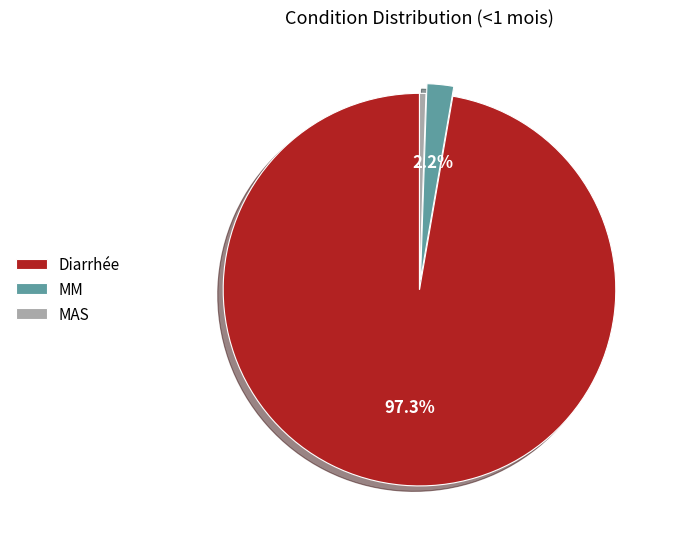

Is it true that Diarrhée is 97% of the pie?

True